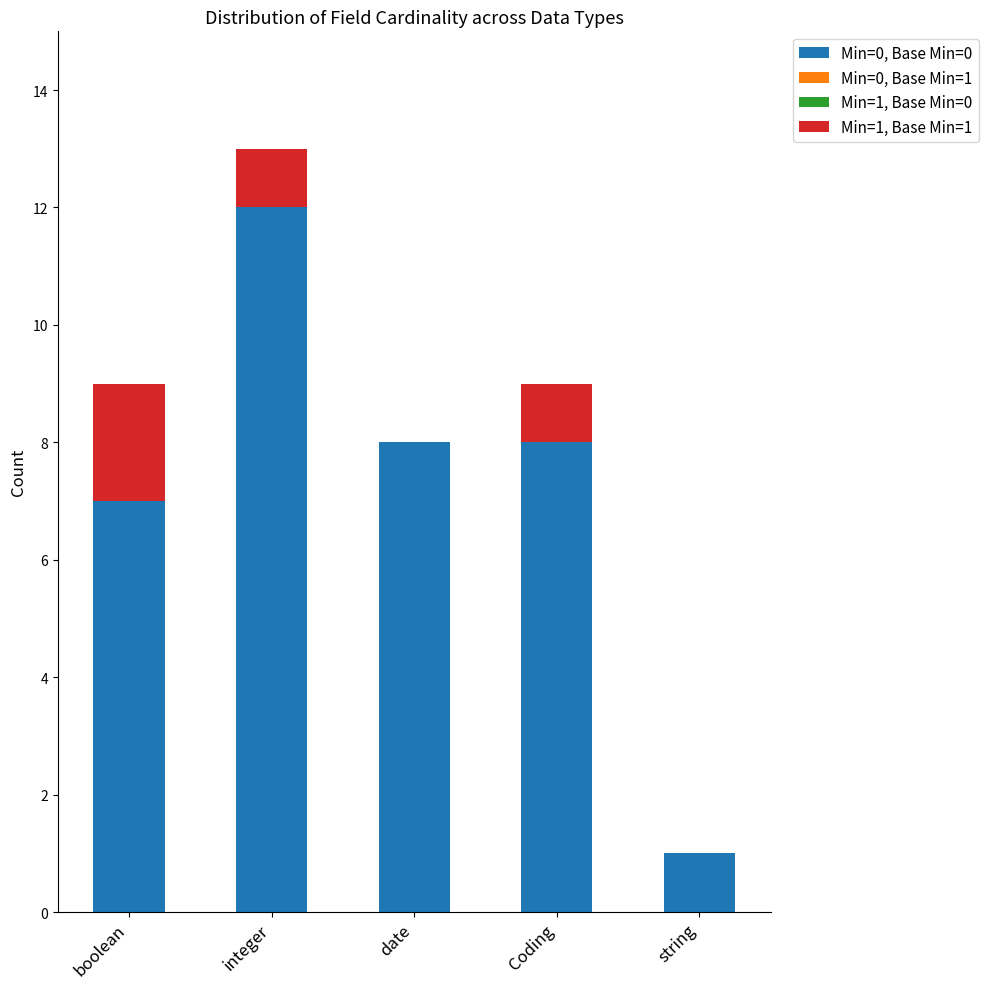

The Min=0, Base Min=0 series shows 8 at date. True or false?

True